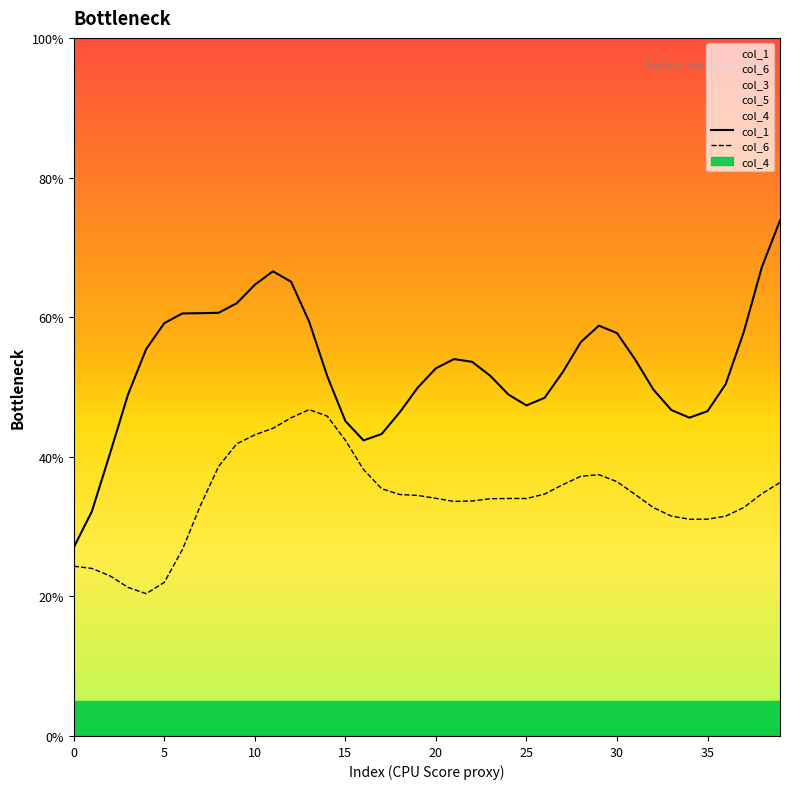

True or false: col_6 has a value of 10.1 at 30.

False